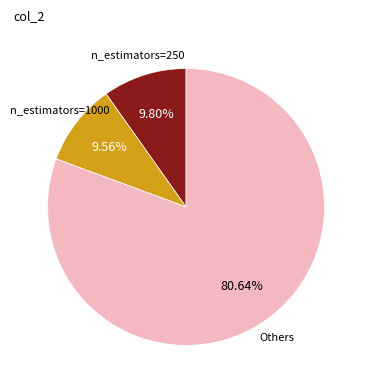

Is there any slice that represents more than half of the pie?

Yes